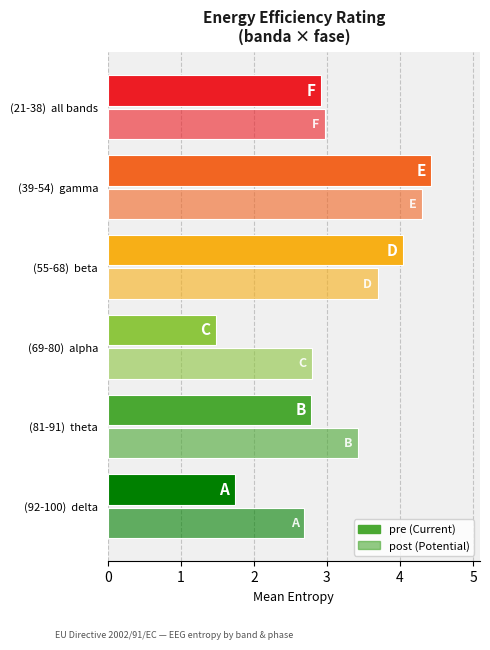

The value of pre at (39-54) gamma is 4.4. True or false?

True